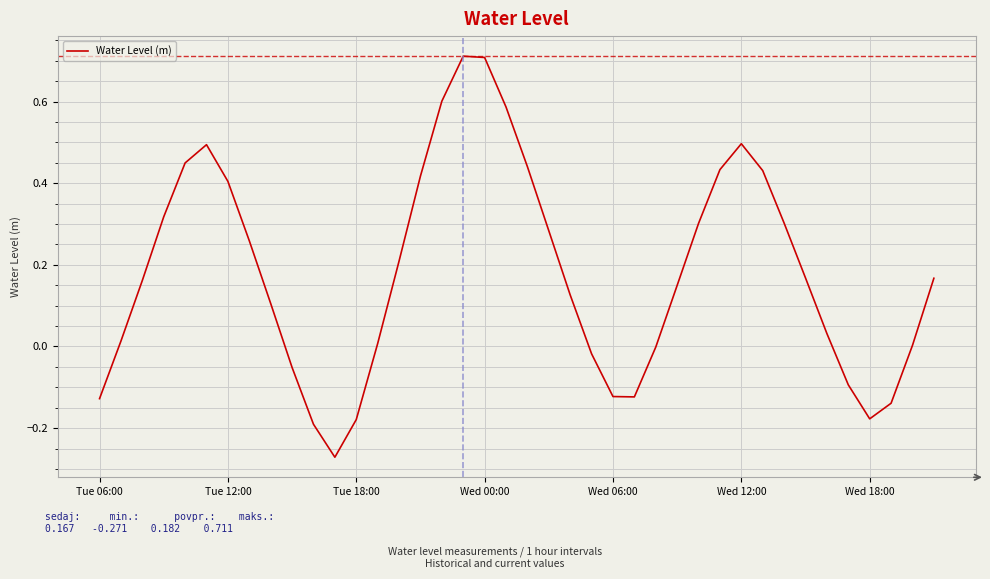

What is the difference between the maximum and minimum values?

1.0